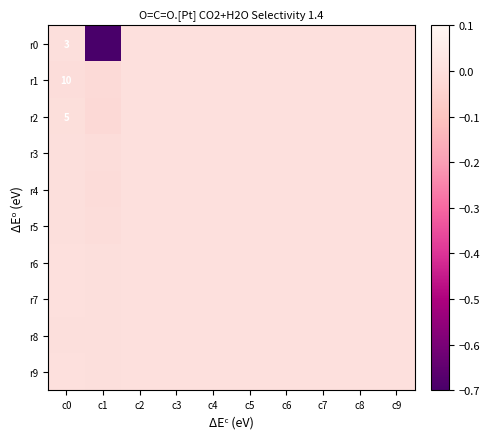

Count the number of categories in the chart.

10